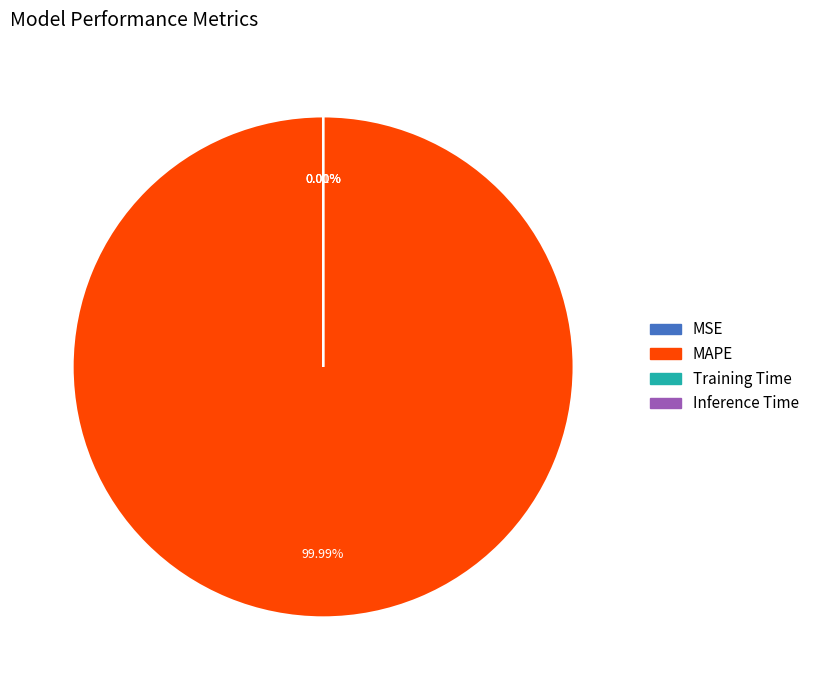

To the nearest percent, what portion does MAPE represent?

100%